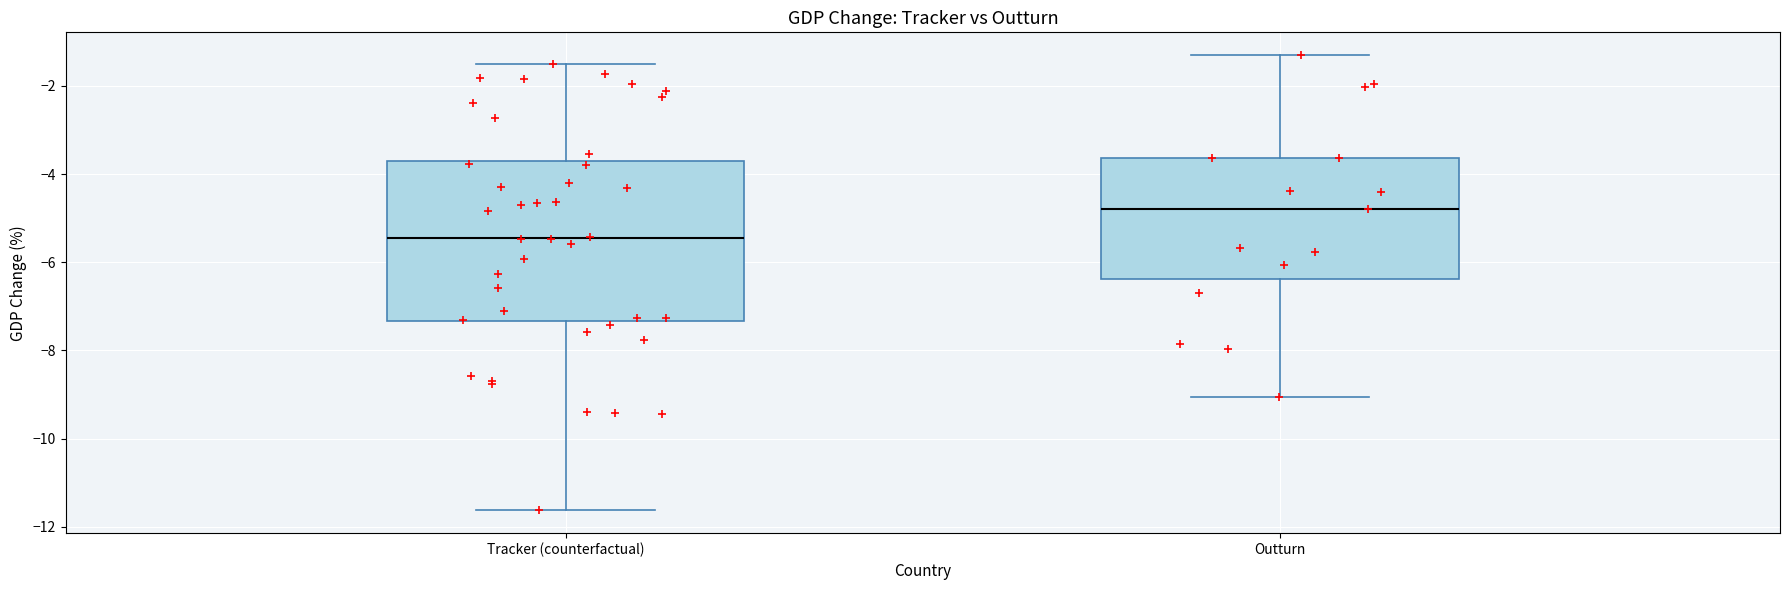

Which box's median line is the lowest?

Tracker (counterfactual)